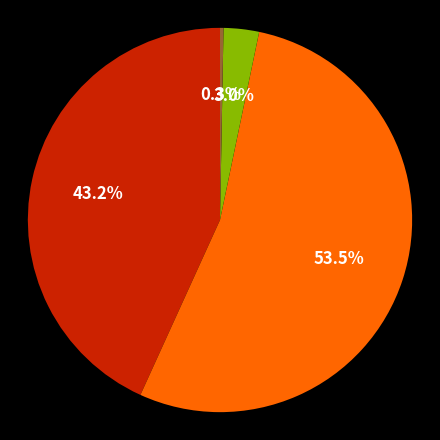

Is there a majority slice in this chart?

Yes